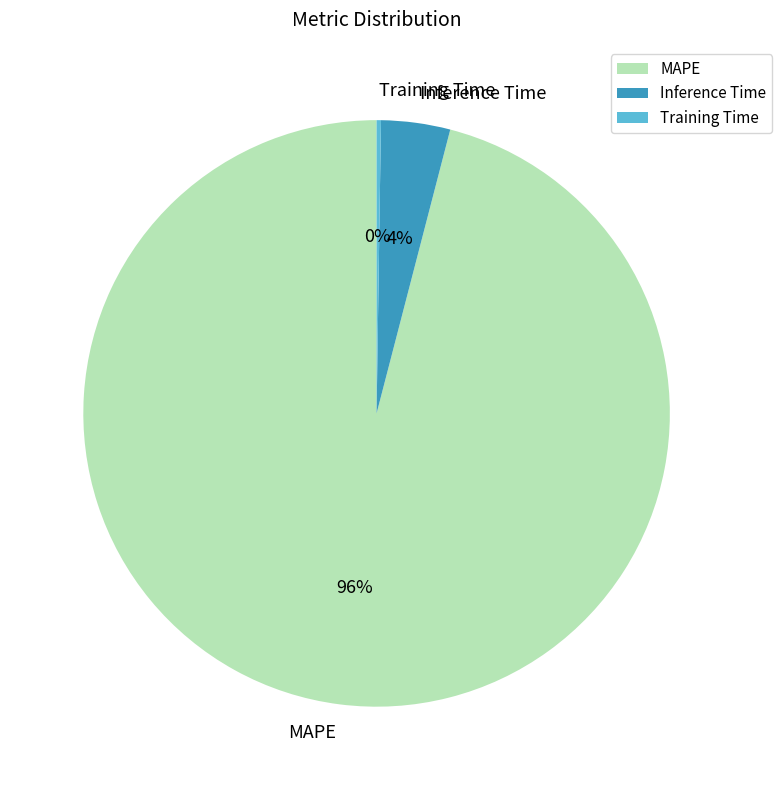

Is the sum of Inference Time and MAPE greater than half?

Yes